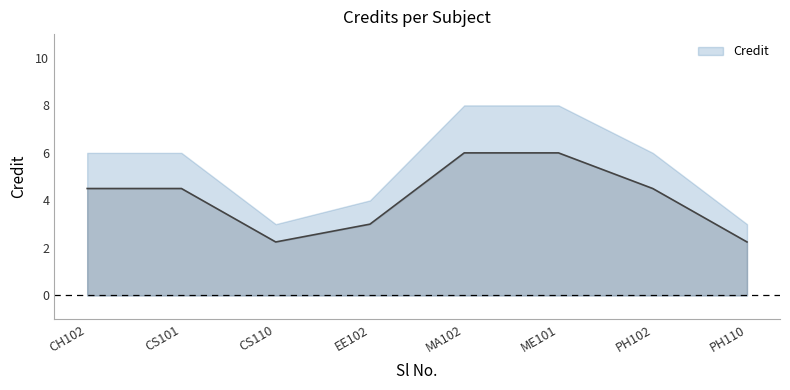

True or false: the data shows 6.0 at 6.

True